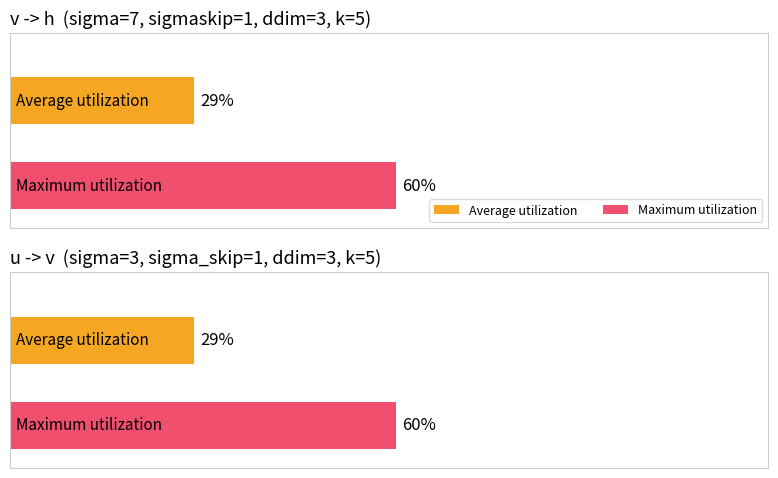

The v -> h series shows 14430 at 9000. True or false?

False